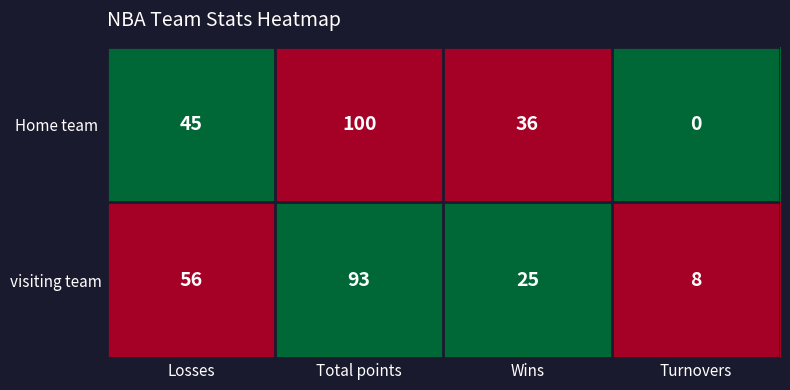

How many categories are shown in the chart?

4